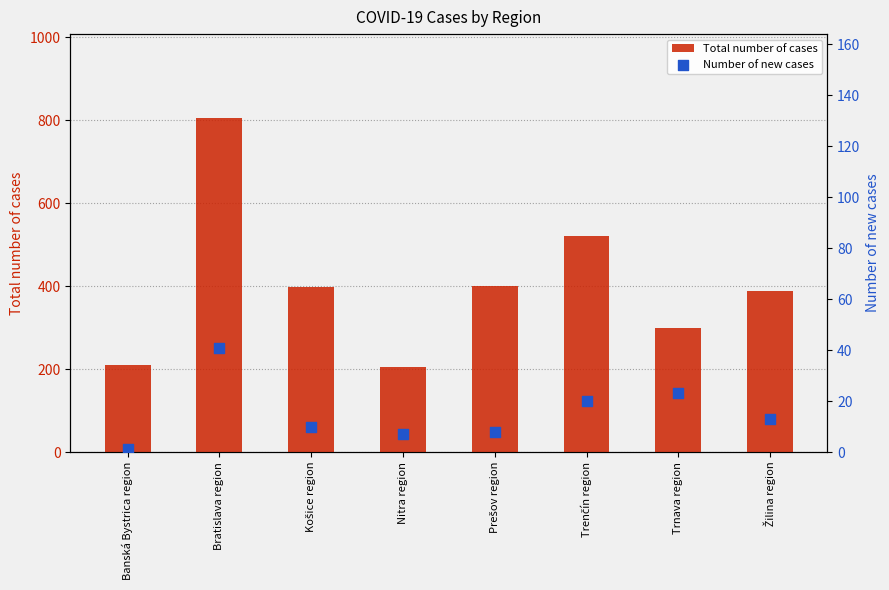

Is the value of Total number of cases at Prešov region greater than the value of Number of new cases at Banská Bystrica region?

Yes